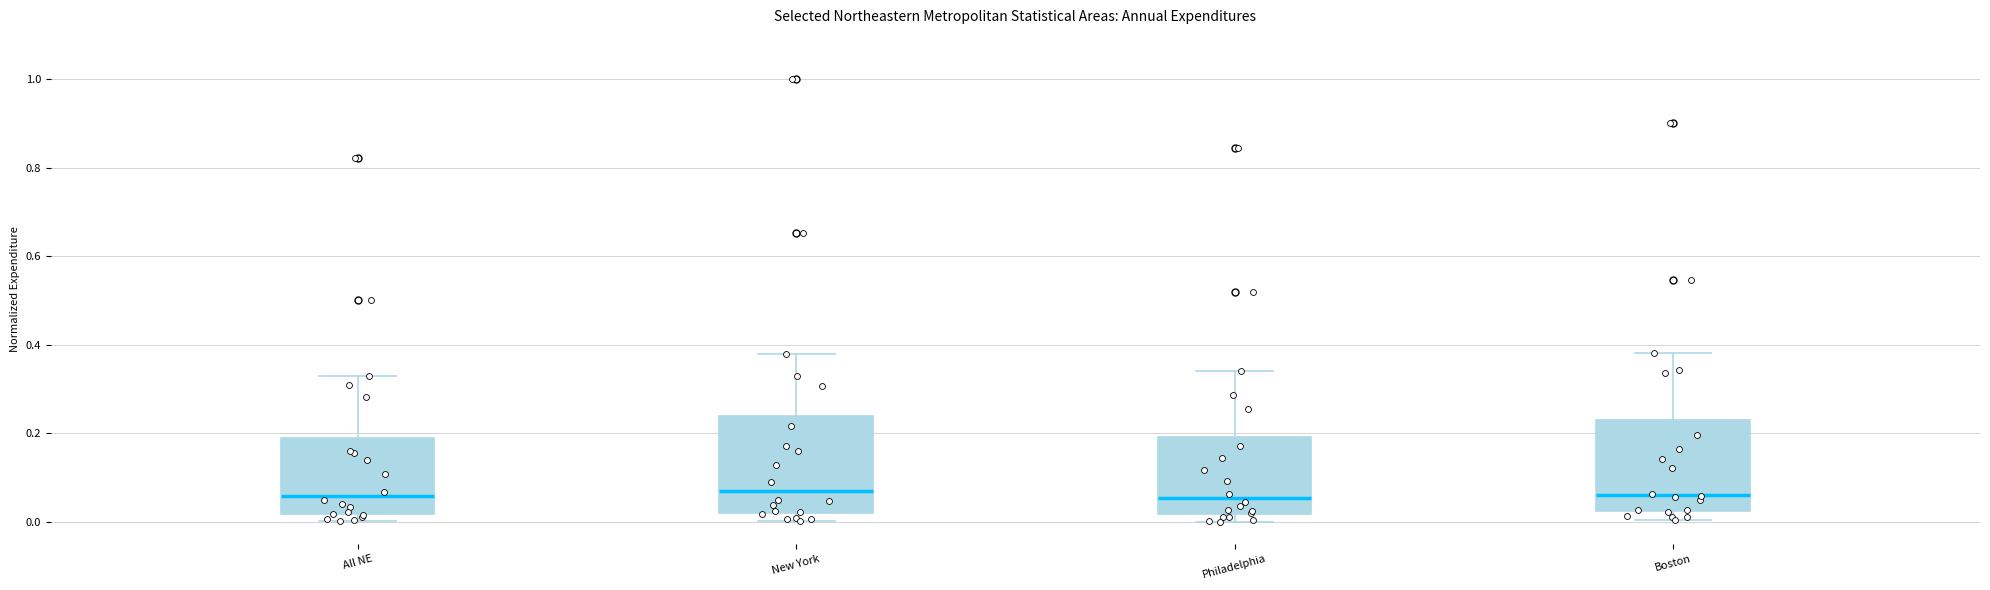

Reading left to right, read every box against the y-axis: the position of its median line, the range the box covers, and the ends of its whiskers. The values are not printed on the chart, so give them approximately, as read against the axis.

All NE: median 0.06, box 0.02 to 0.18, whiskers 0.00 to 0.32
New York: median 0.06, box 0.02 to 0.24, whiskers 0.00 to 0.38
Philadelphia: median 0.06, box 0.02 to 0.20, whiskers 0.00 to 0.34
Boston: median 0.06, box 0.02 to 0.24, whiskers 0.00 to 0.38